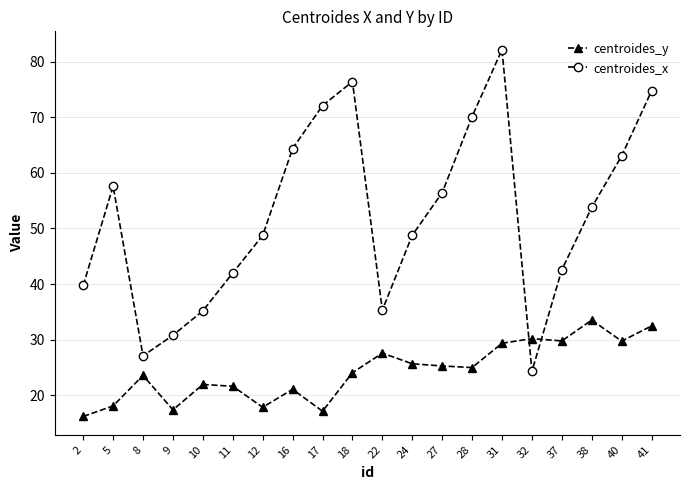

At how many categories does at least one series exceed 18?

20